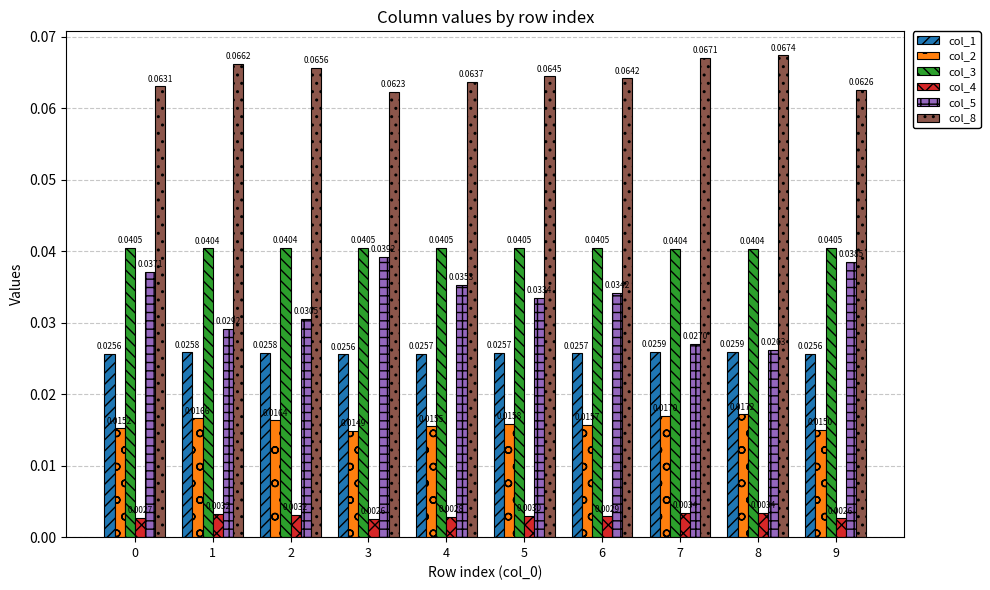

Which series changed the most between 1 and 8?

col_5